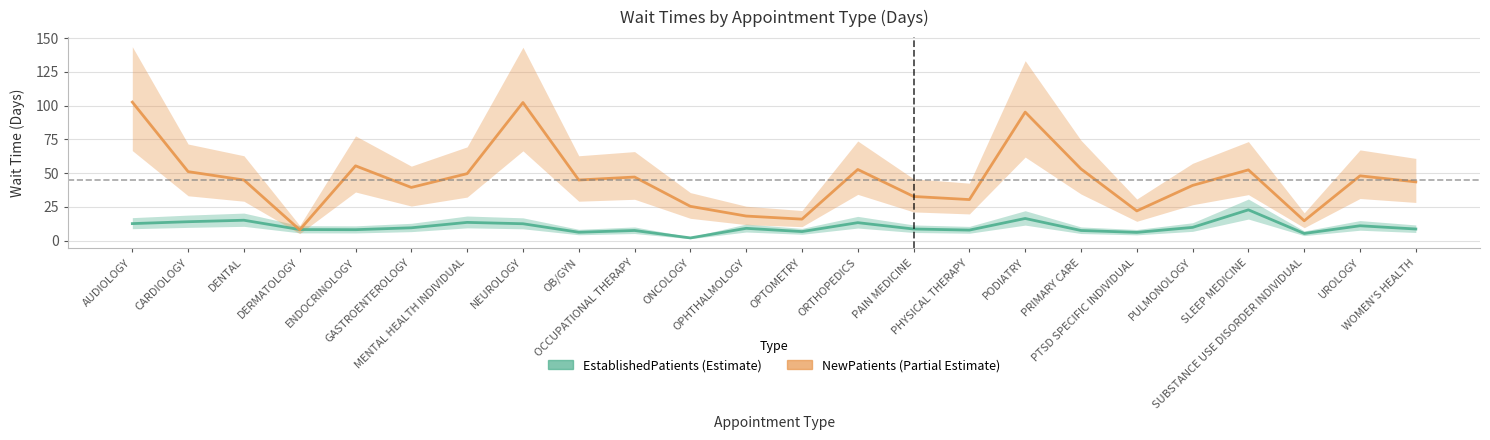

Reading right to left, what are all the values shown in this chart?

EstablishedPatients: 8.6	11.0	5.3	22.8	9.8	6.1	7.5	16.4	7.8	8.6	13.3	6.7	9.1	2.0	7.5	6.2	12.5	13.5	9.5	8.1	8.2	15.1	14.0	12.6
NewPatients: 43.5	48.0	14.7	52.4	40.9	22.0	53.1	95.2	30.4	32.7	52.7	15.9	18.2	25.4	47.1	44.9	102.3	49.6	39.4	55.4	8.0	44.9	51.1	102.6